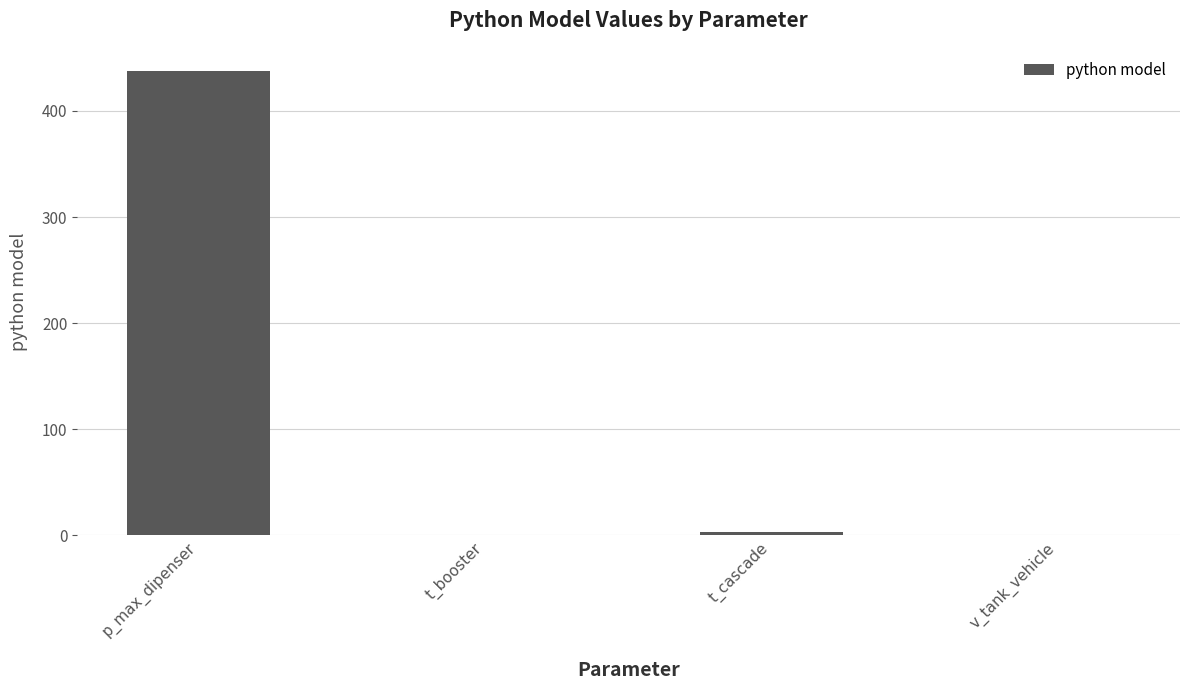

How many series are shown in this chart?

1